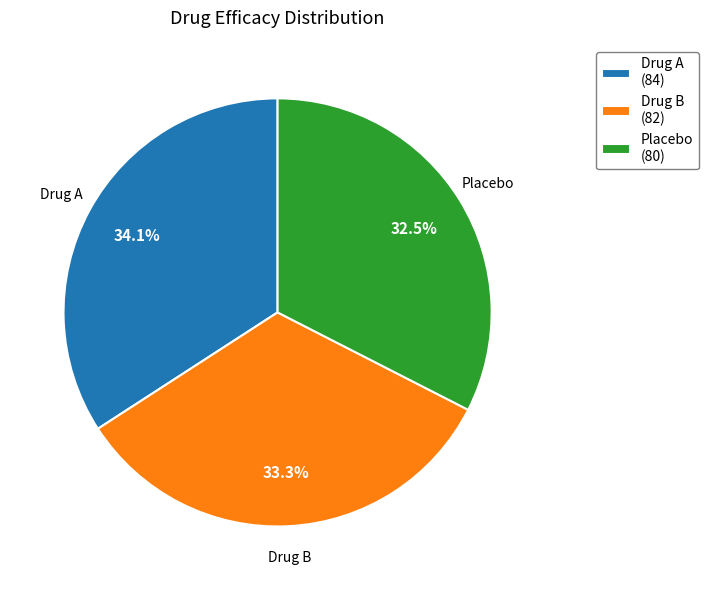

What percentage is the Drug B slice, to the nearest percent?

33%